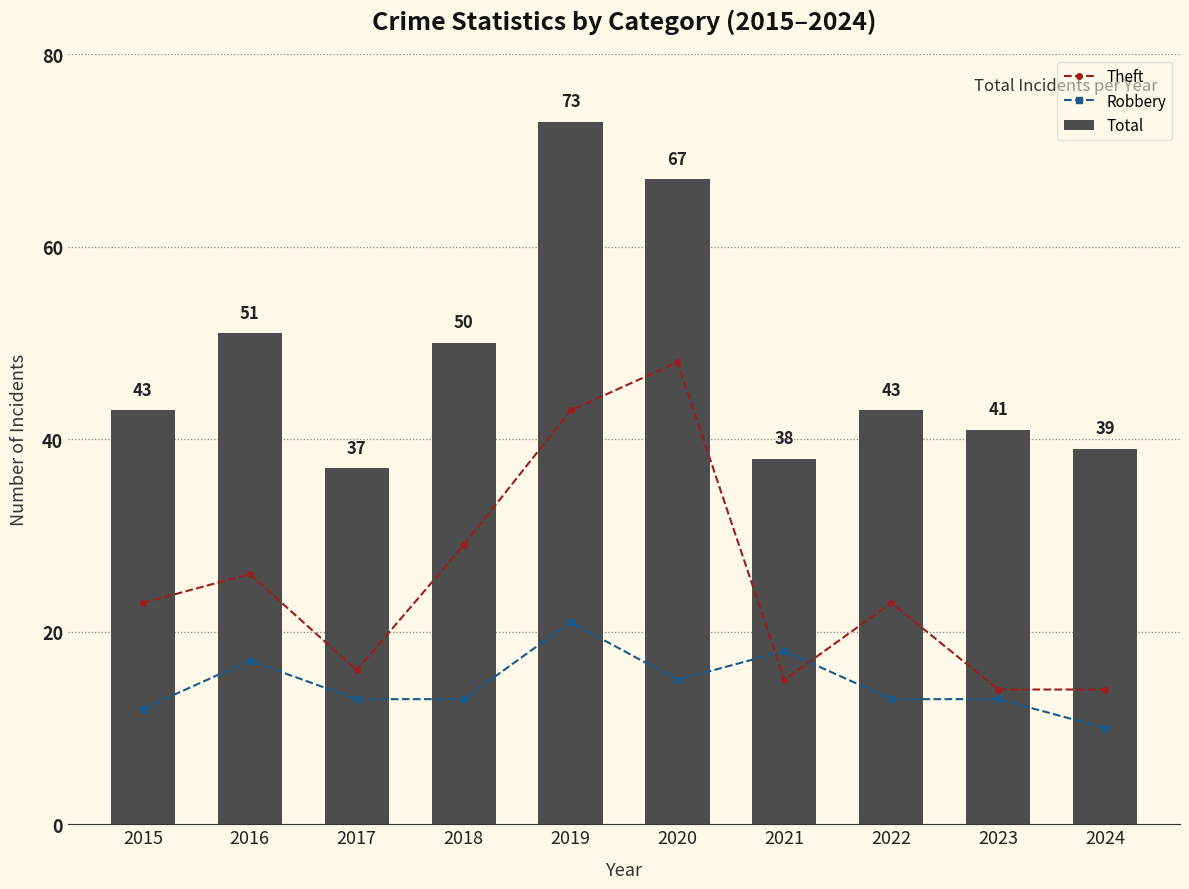

How many distinct data groups are displayed?

3